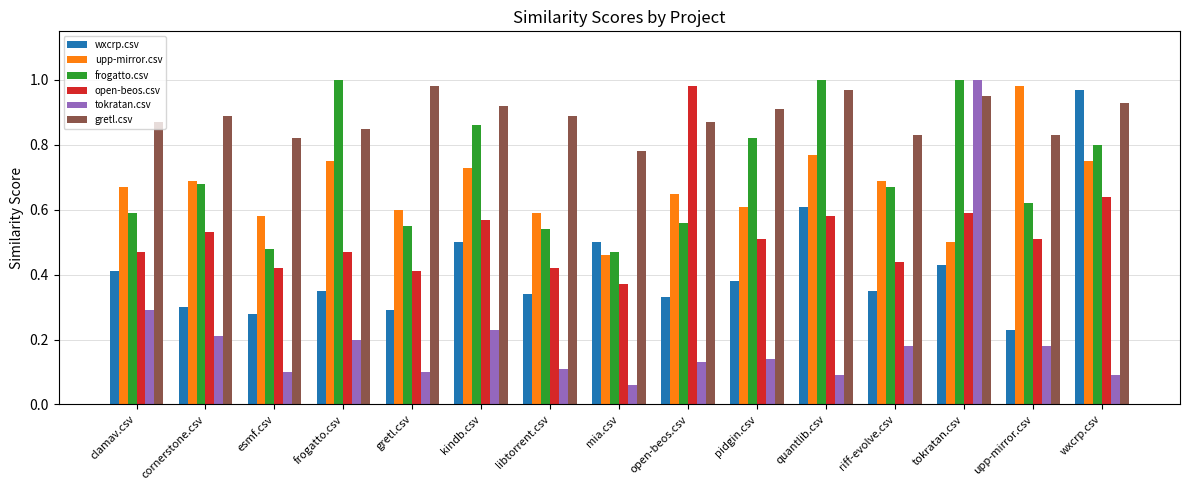

How many groups of bars are there?

15